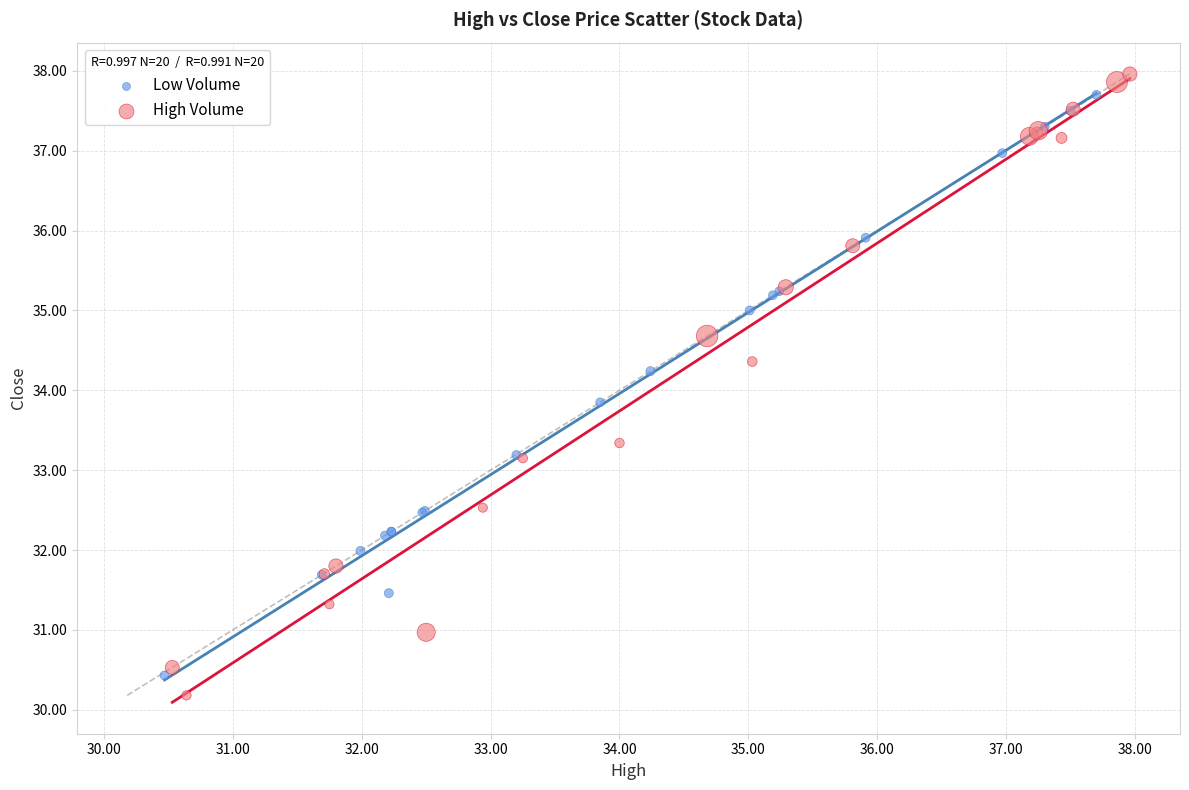

Which series has the largest Y range (max minus min)?

High Volume